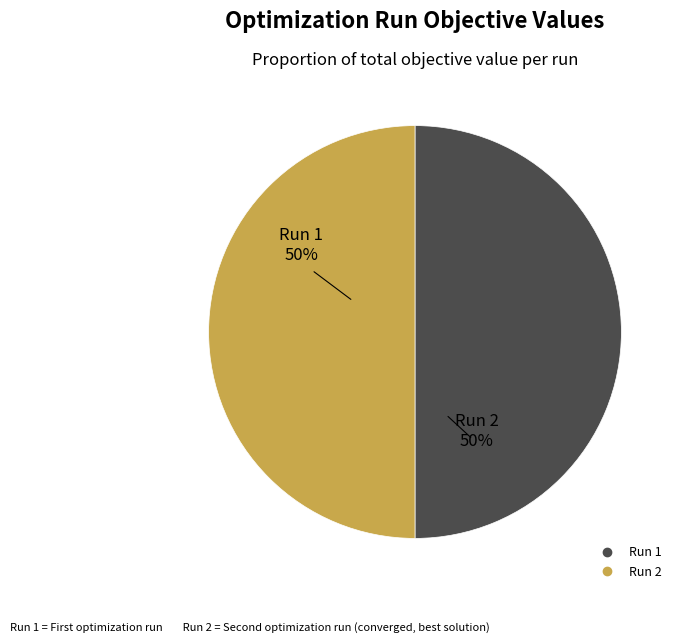

Do Run 2 and Run 1 together represent more than half of the pie?

Yes